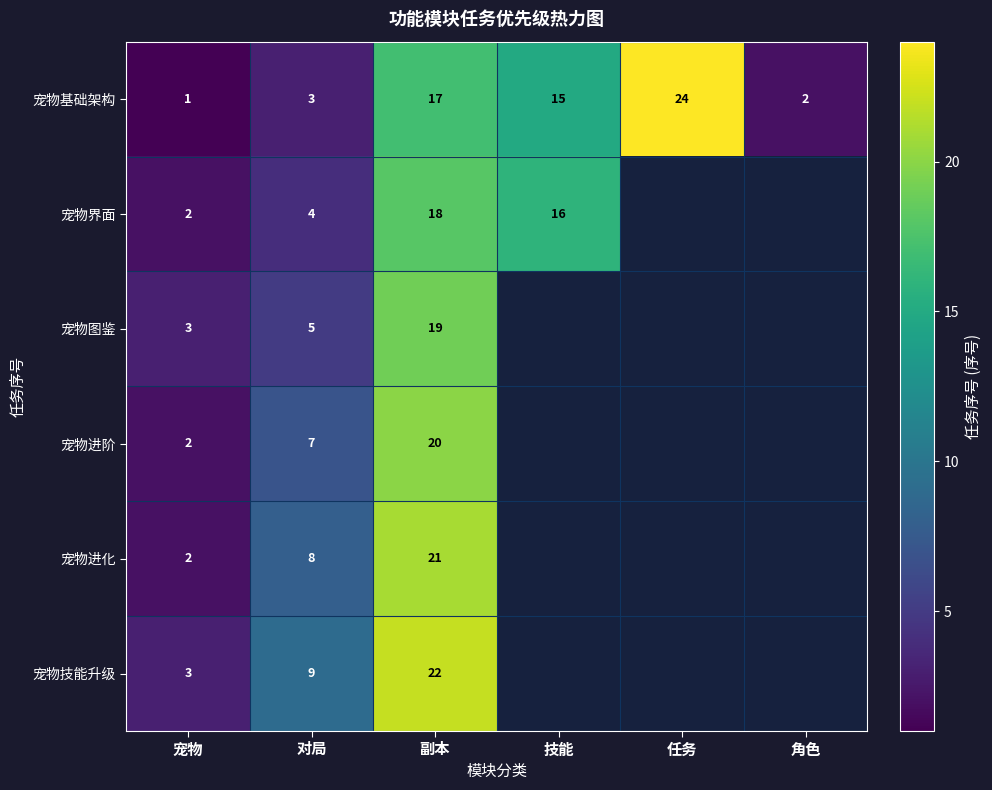

The value of 宠物进阶 at 宠物 is 2.6. True or false?

False